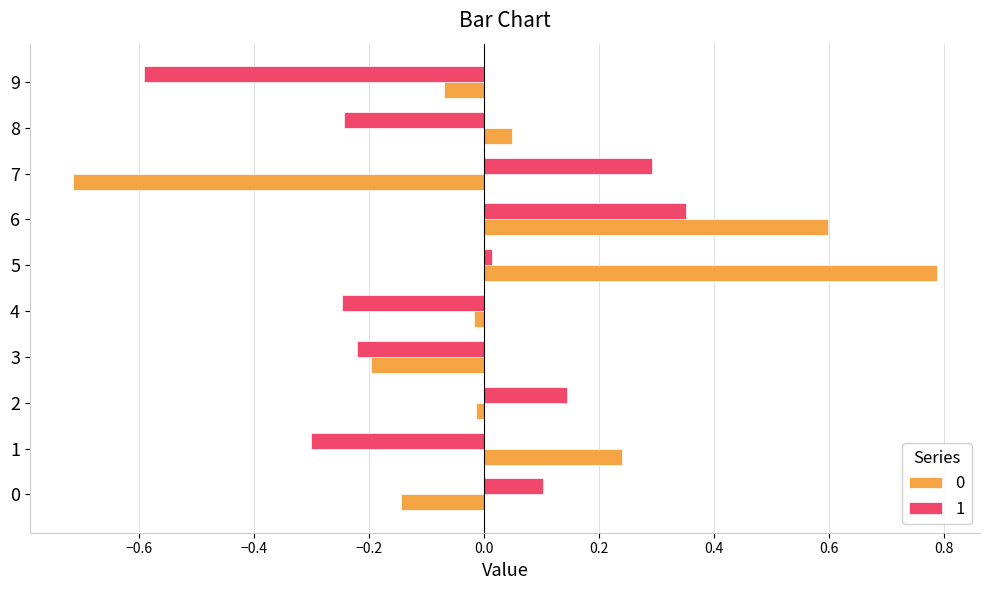

Is the value of 0 at 3 greater than the value of 1 at 1?

Yes